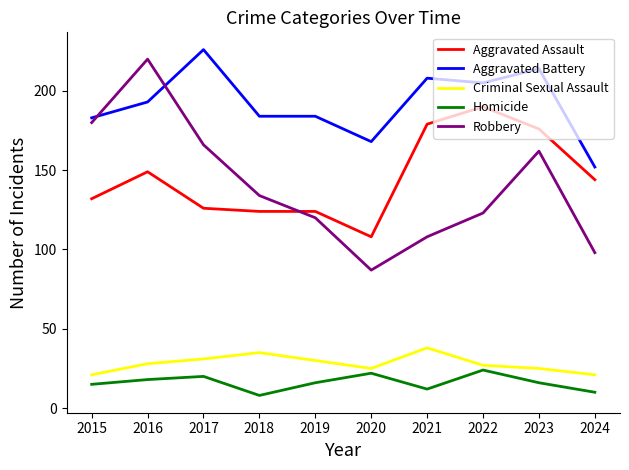

Reading left to right, transcribe all the data shown in this chart.

Aggravated Assault: 2015=132	2016=149	2017=126	2018=124	2019=124	2020=108	2021=179	2022=190	2023=176	2024=144
Aggravated Battery: 2015=183	2016=193	2017=226	2018=184	2019=184	2020=168	2021=208	2022=205	2023=214	2024=152
Criminal Sexual Assault: 2015=21	2016=28	2017=31	2018=35	2019=30	2020=25	2021=38	2022=27	2023=25	2024=21
Homicide: 2015=15	2016=18	2017=20	2018=8	2019=16	2020=22	2021=12	2022=24	2023=16	2024=10
Robbery: 2015=180	2016=220	2017=166	2018=134	2019=120	2020=87	2021=108	2022=123	2023=162	2024=98